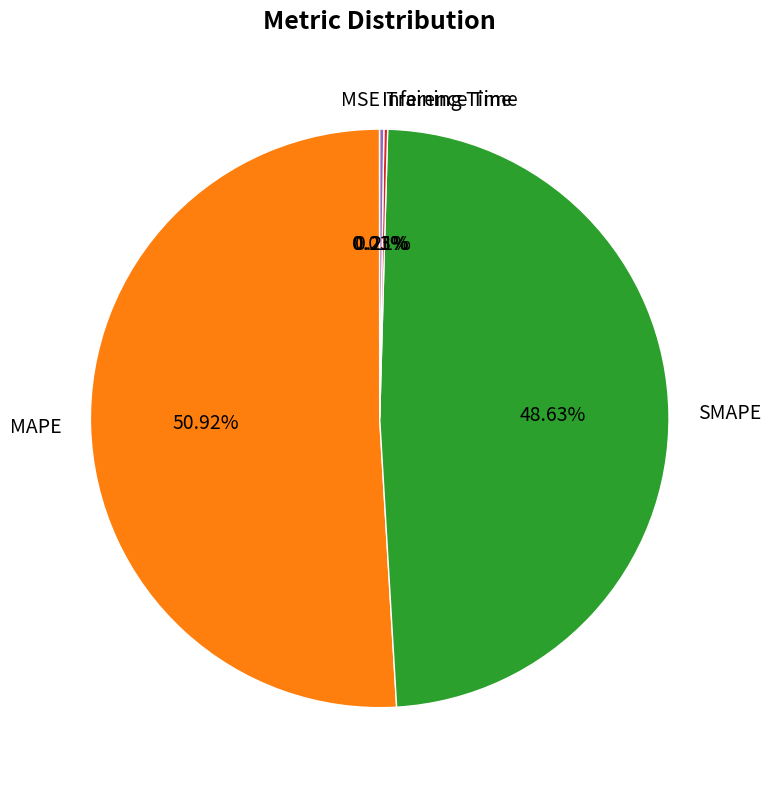

Which slice is the largest?

MAPE